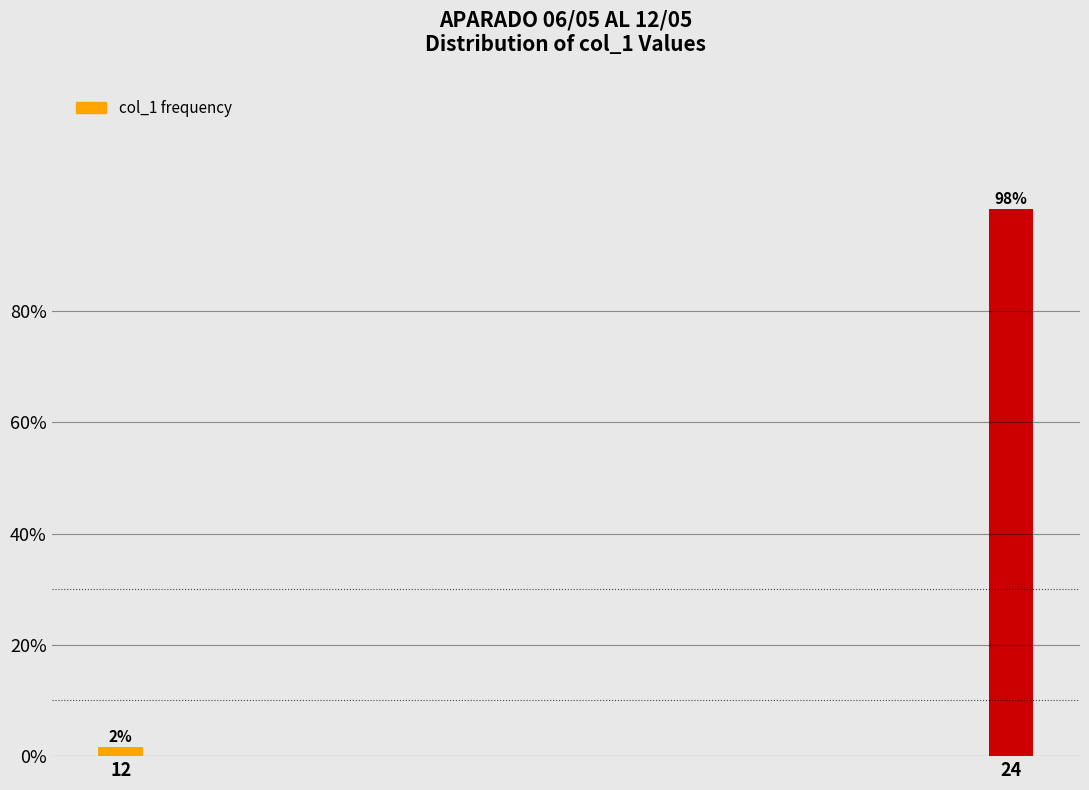

What is the value of the 2nd bar from the left?

98.3